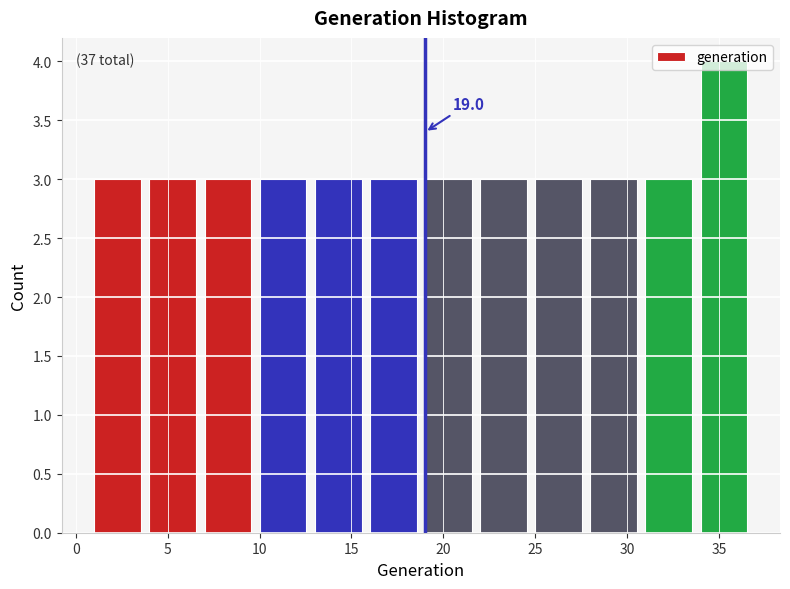

Which range on the x-axis has the tallest bar?

34 to 37